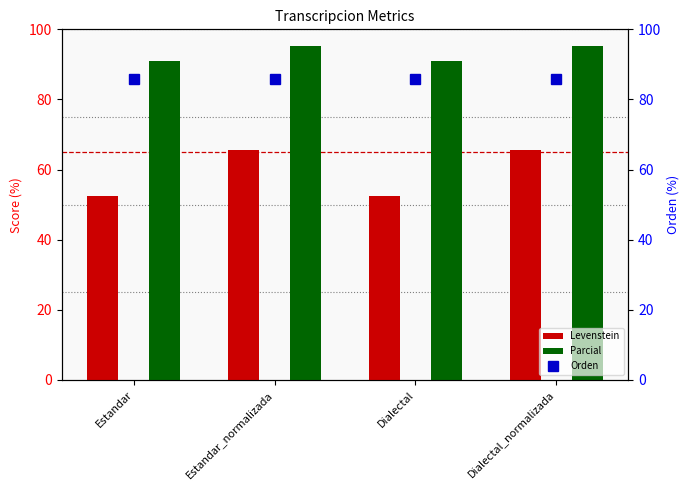

Count the number of data series in this chart.

3